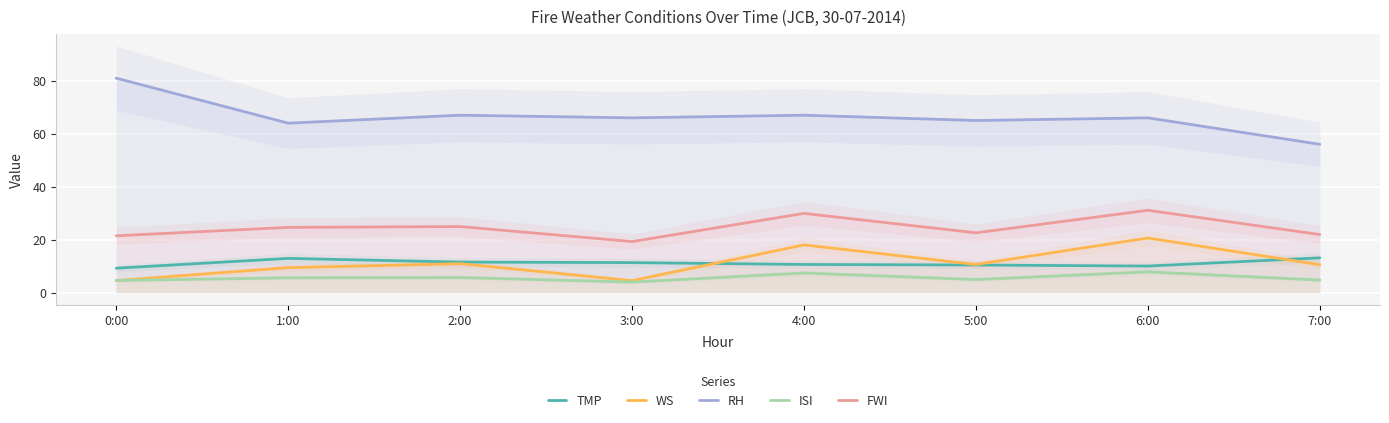

What is the minimum value for FWI?

19.2